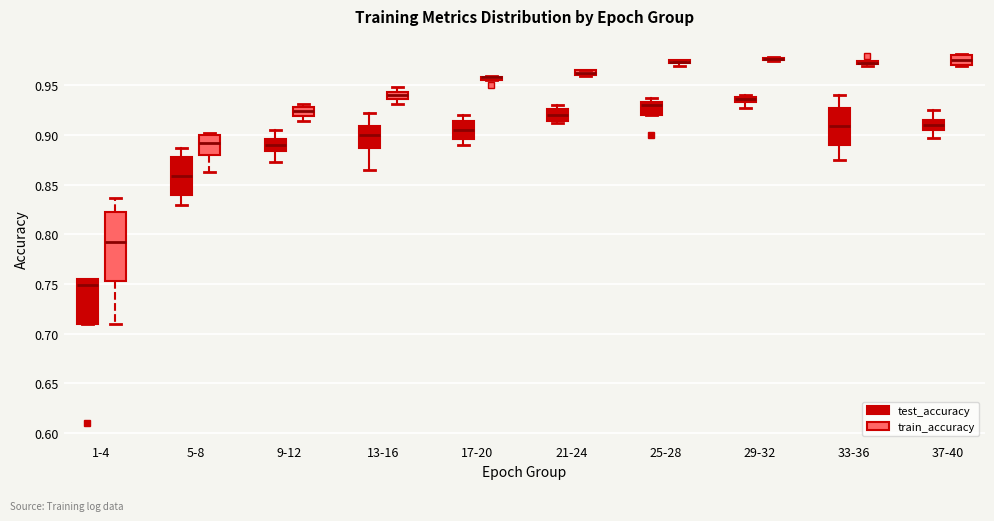

Which box is the tallest, from its lower edge to its upper edge?

1-4 (train_accuracy)